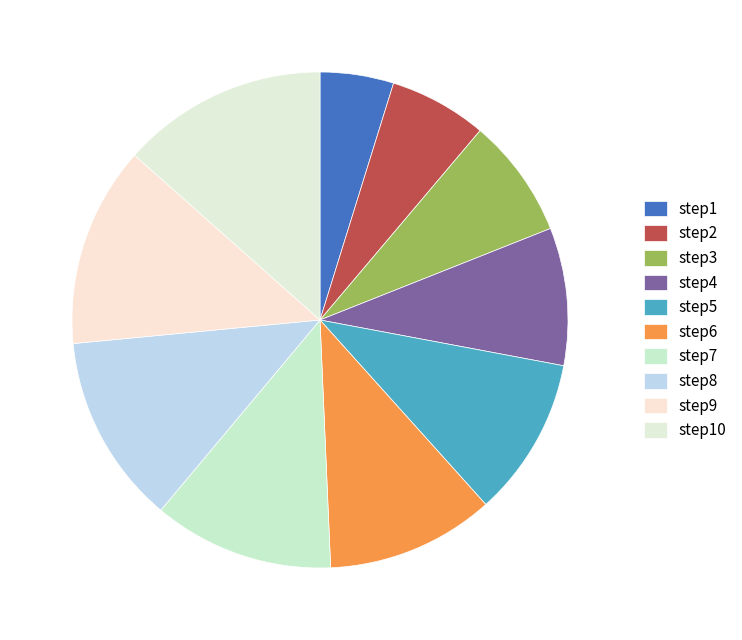

How many segments does this pie chart have?

10